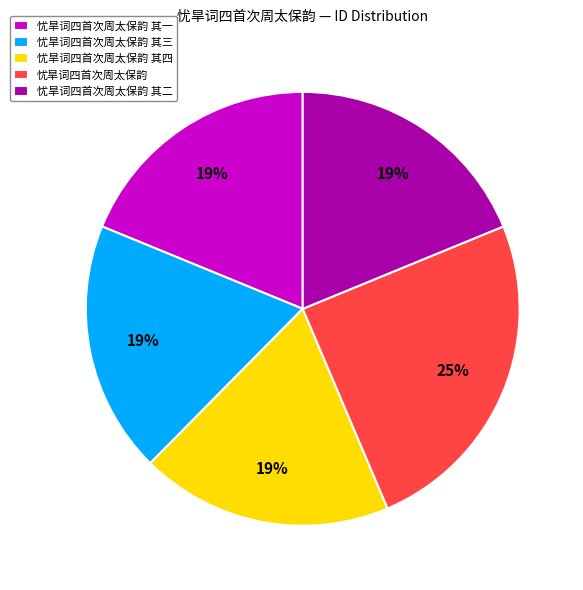

What is the largest slice in the pie chart?

忧旱词四首次周太保韵